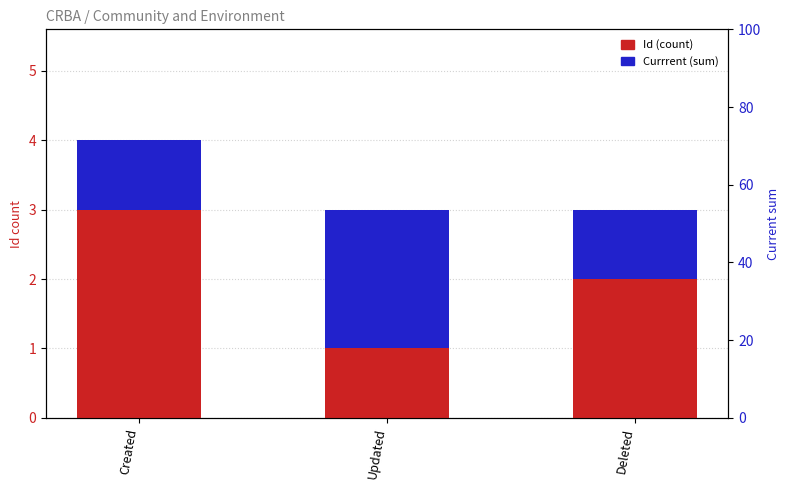

Rank the categories by Id (count) value from lowest to highest.

Updated, Deleted, Created